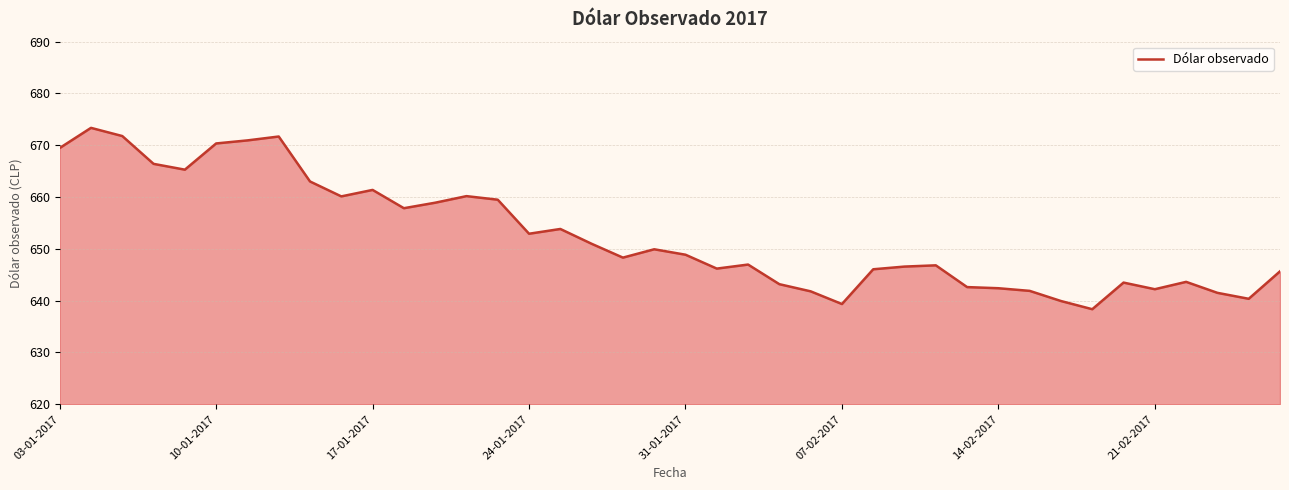

What is the minimum value shown in the chart?

638.4